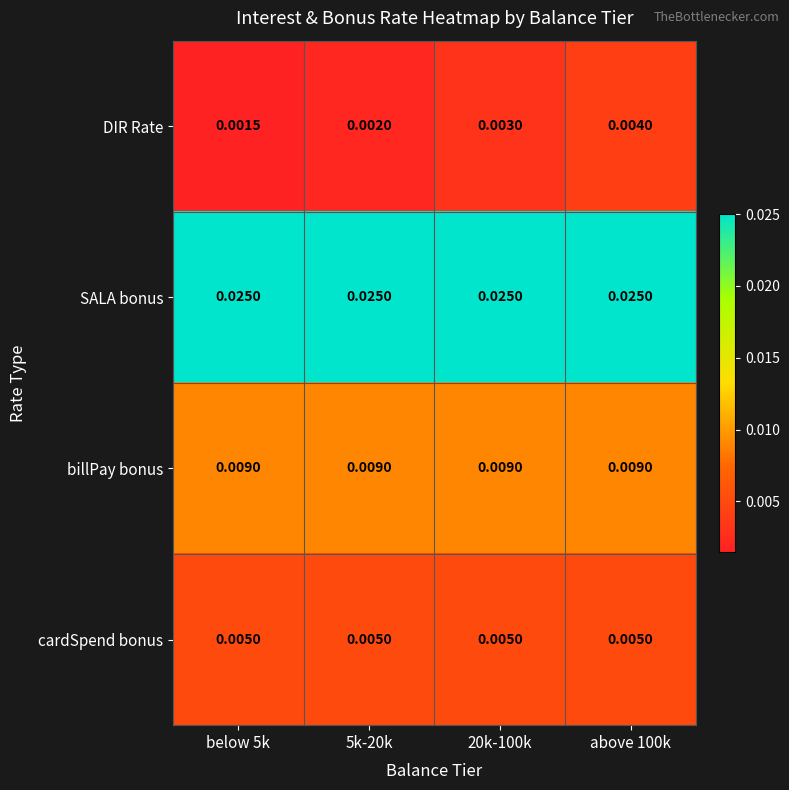

Between 5k-20k and above 100k, which series saw the biggest shift?

DIR Rate